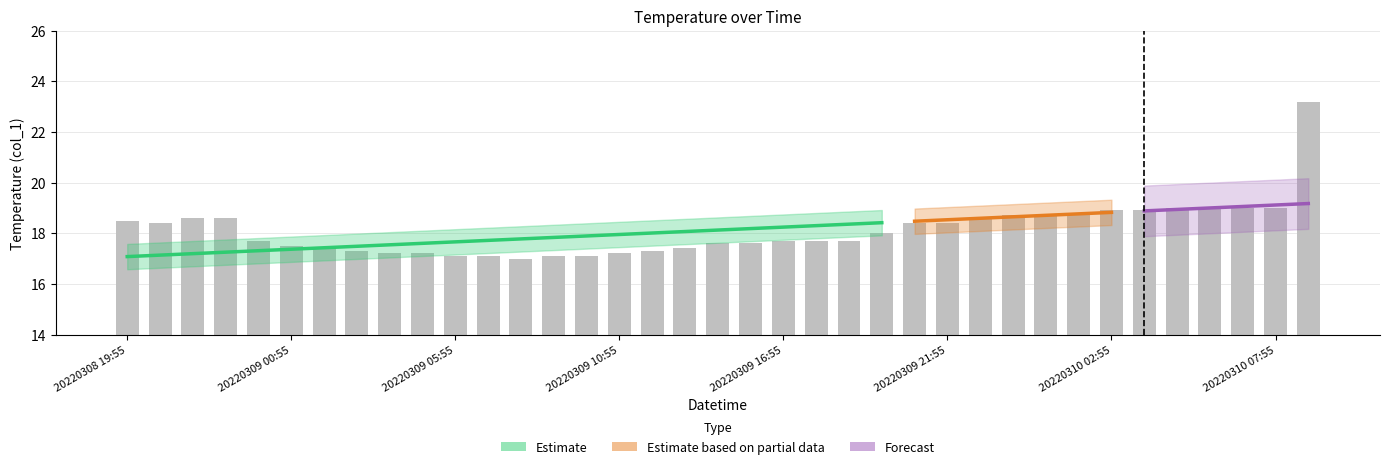

What value does the data have at 20220309 08:55?

17.1